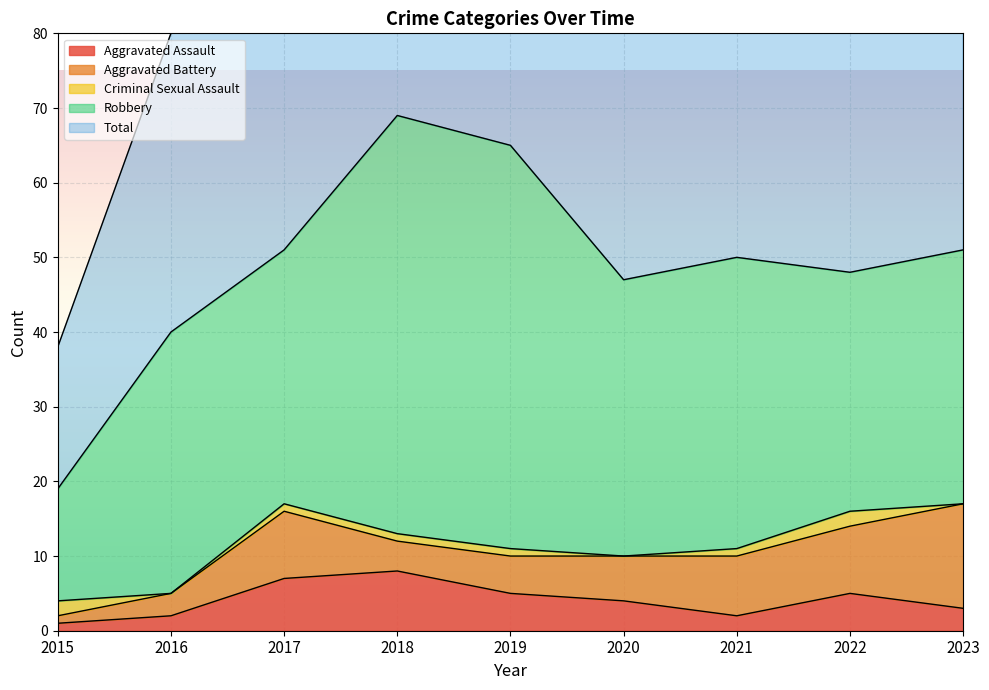

Is it true that Robbery equals 34 at 2017?

True